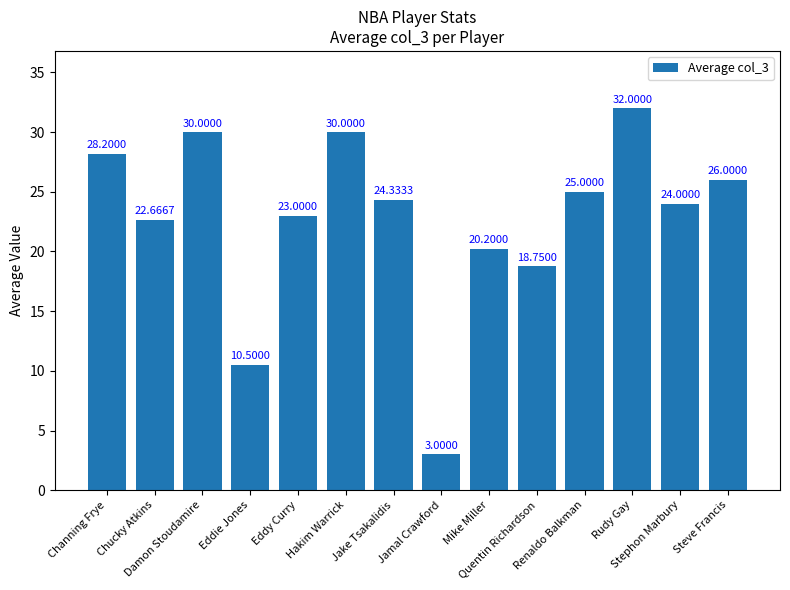

What is the average value?

22.7